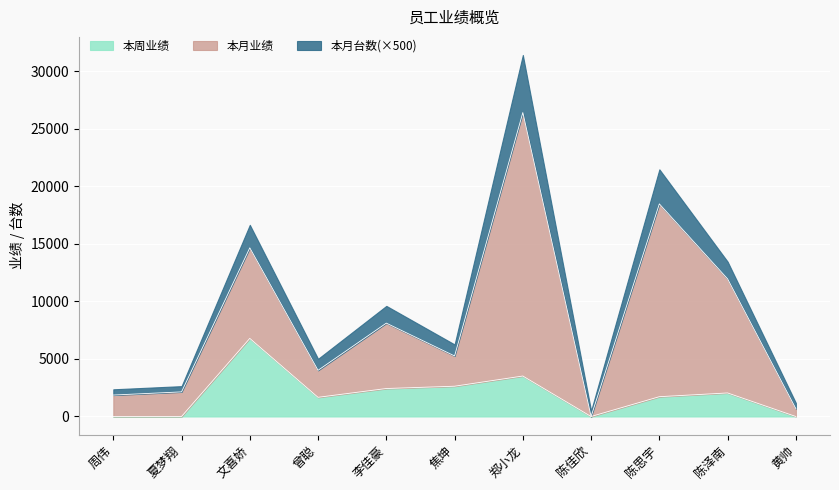

What is the label of the 8th point from the left?

陈佳欣